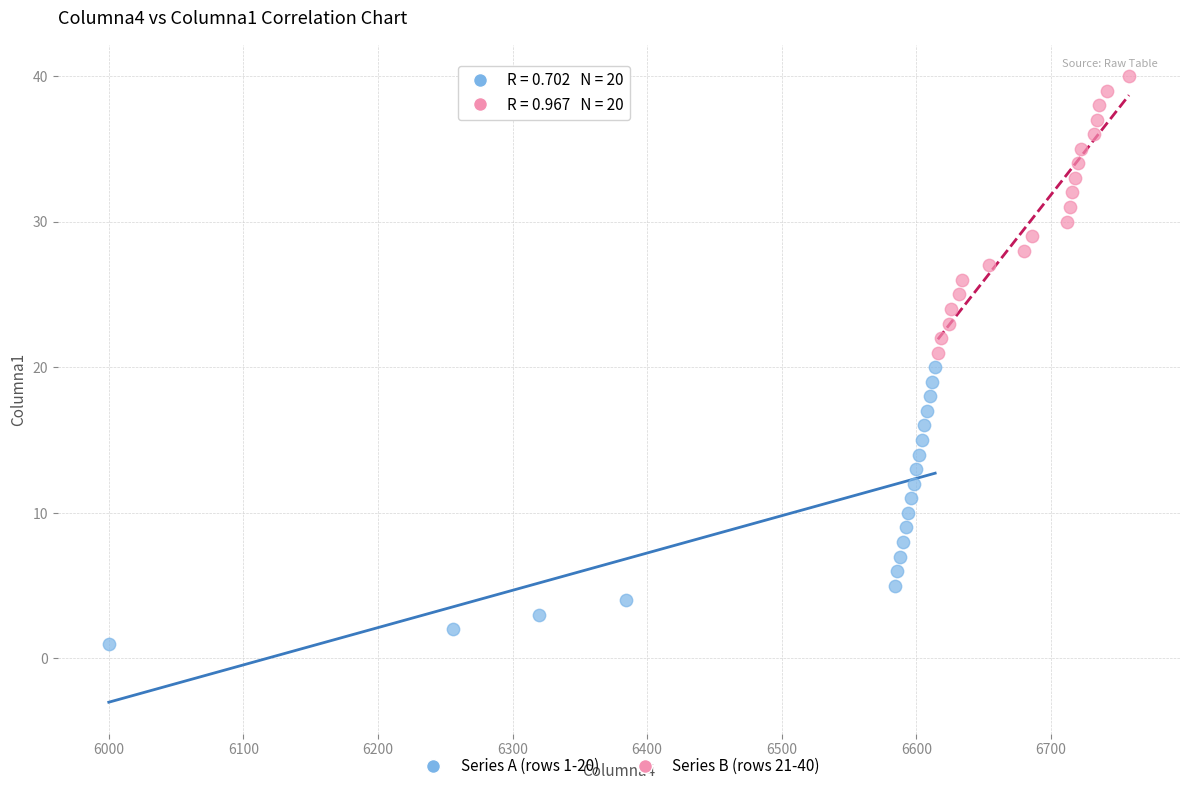

Which series contains the lowest Y value?

Series A (rows 1-20)